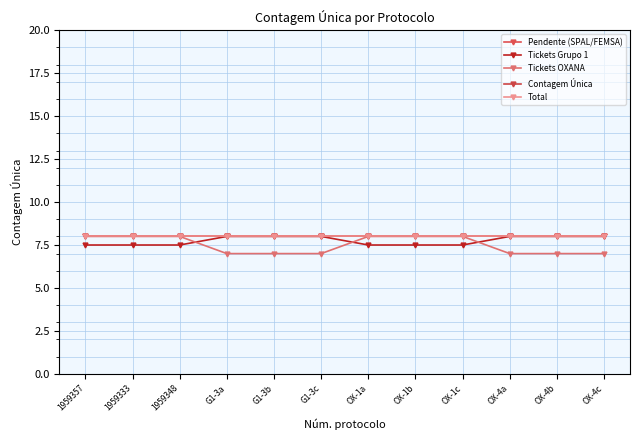

What is the average value of the Tickets Grupo 1 series?

7.8